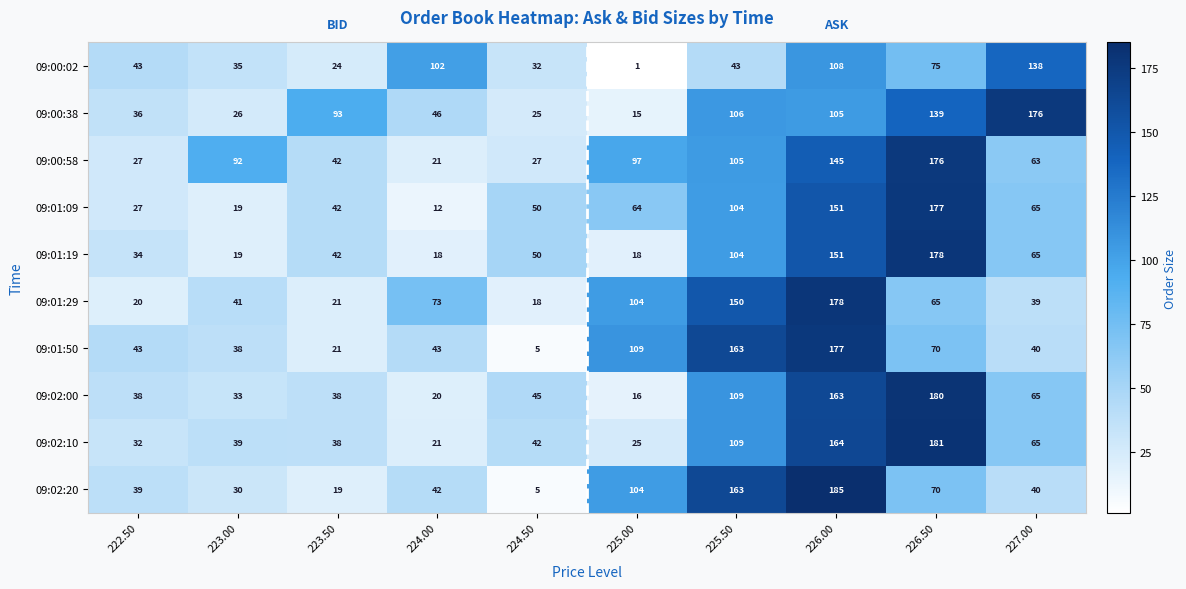

What is the difference between the 09:00:02 values at 226.50 and 227.00?

63